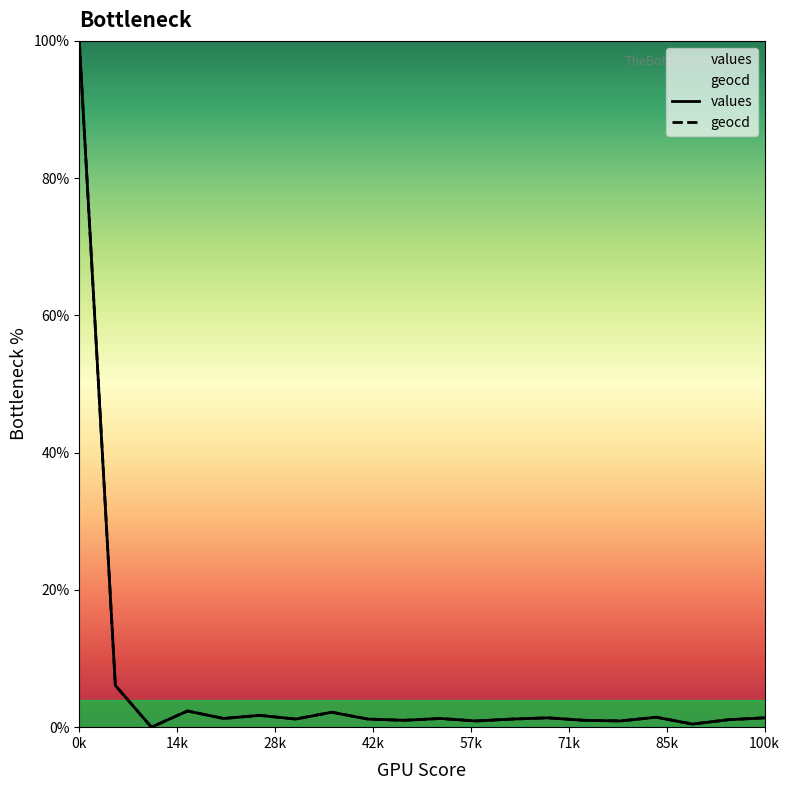

Between 2 and 10, which series saw the biggest shift?

geocd